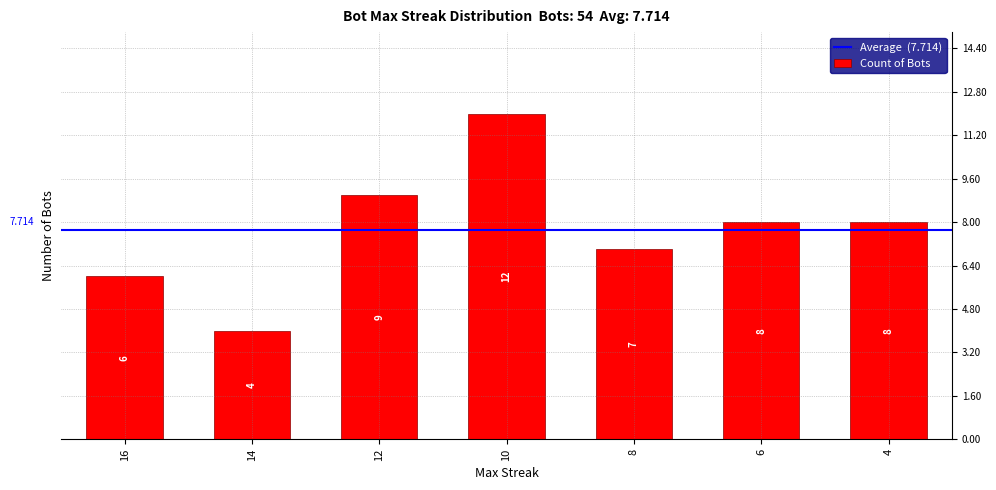

What is the difference between the maximum and minimum values?

8